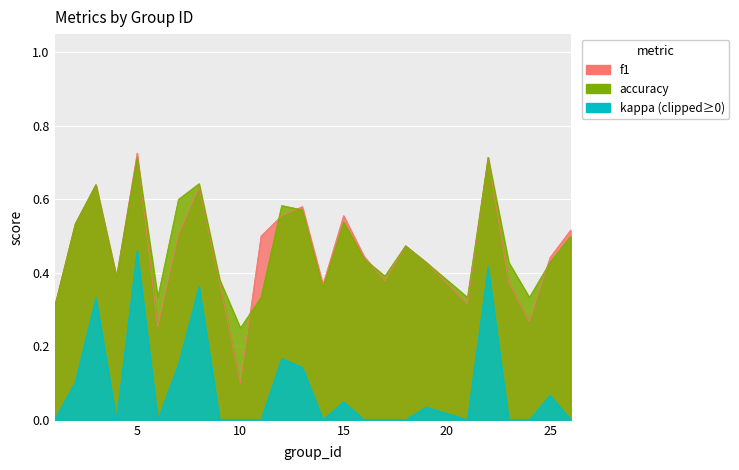

List the labels in order of f1 value, largest first.

5, 22, 3, 8, 13, 15, 12, 2, 26, 7, 11, 18, 16, 25, 19, 4, 17, 23, 9, 14, 21, 1, 24, 6, 10